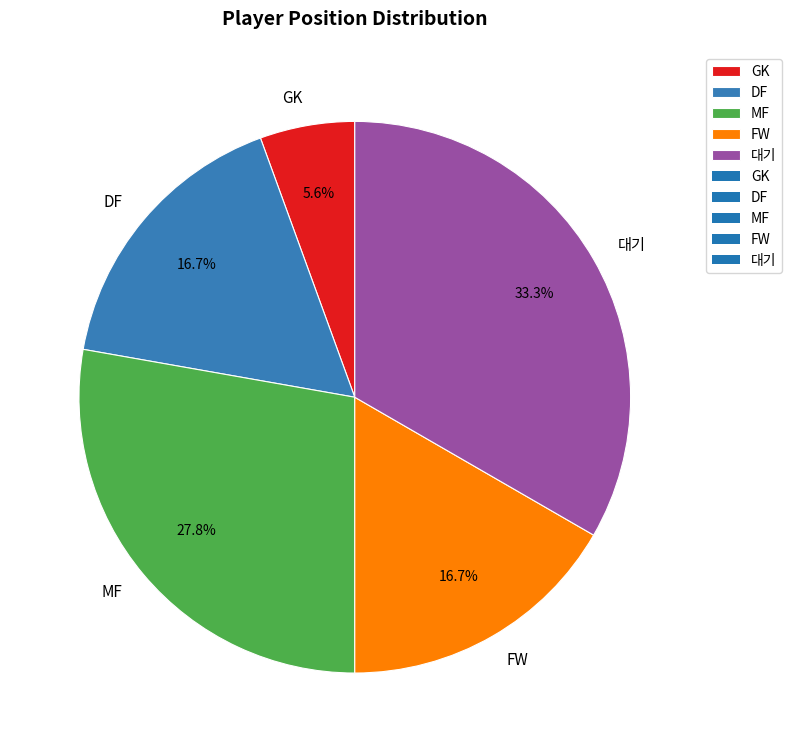

The FW slice represents 17% of the pie. True or false?

True